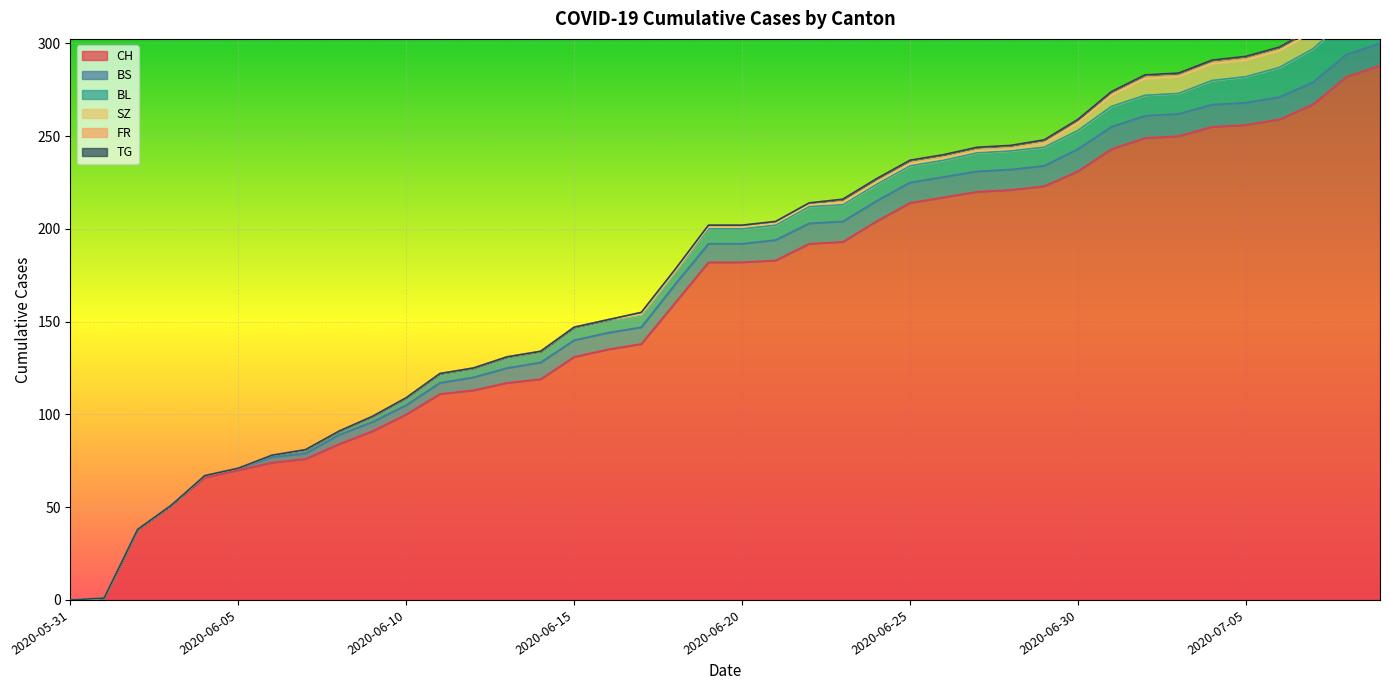

Reading right to left, list all the values displayed in this chart.

CH: 288	282	267	259	256	255	250	249	243	231	223	221	220	217	214	204	193	192	183	182	182	160	138	135	131	119	117	113	111	100	91	84	76	74	70	66	51	38	1	0
BS: 12	12	12	12	12	12	12	12	12	12	11	11	11	11	11	11	11	11	11	10	10	10	9	9	9	9	8	7	6	5	5	5	3	3	1	1	0	0	0	0
BL: 20	19	18	16	14	13	11	11	11	10	10	10	10	9	9	9	9	9	8	8	8	7	7	7	7	6	6	5	5	4	3	2	2	1	0	0	0	0	0	0
SZ: 17	17	9	9	9	9	9	9	6	4	2	1	1	1	1	1	1	1	1	1	1	0	0	0	0	0	0	0	0	0	0	0	0	0	0	0	0	0	0	0
FR: 2	2	2	2	2	2	2	2	2	2	2	2	2	2	2	2	2	1	1	1	1	1	1	0	0	0	0	0	0	0	0	0	0	0	0	0	0	0	0	0
TG: 0	0	0	0	0	0	0	0	0	0	0	0	0	0	0	0	0	0	0	0	0	0	0	0	0	0	0	0	0	0	0	0	0	0	0	0	0	0	0	0